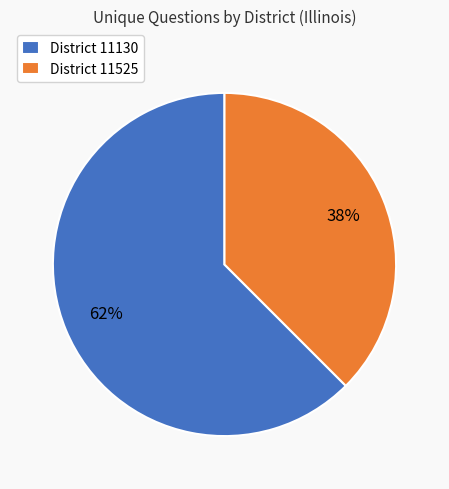

To the nearest percent, what is the combined percentage of District 11130 and District 11525?

100%